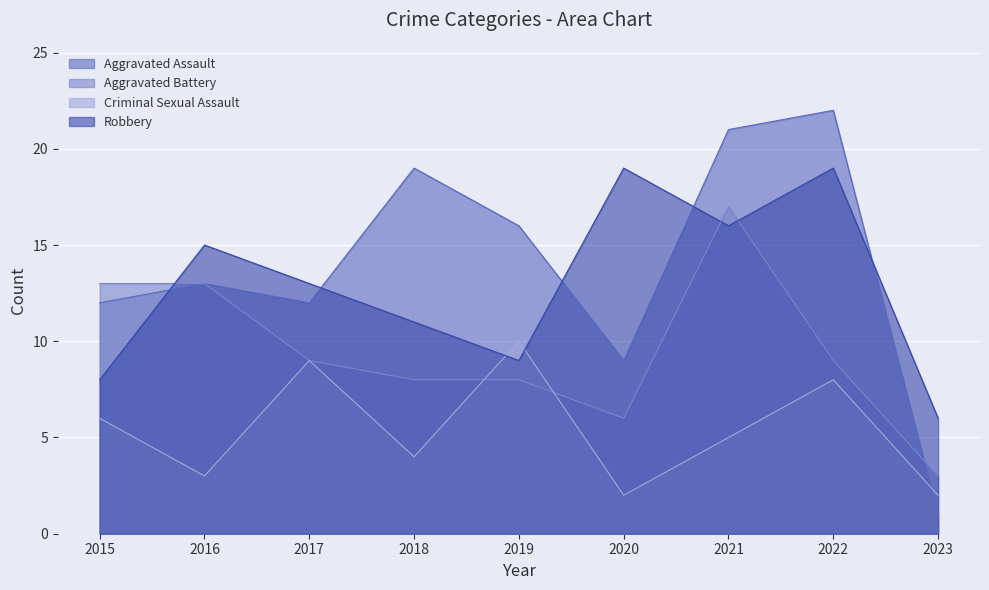

Is it true that Robbery equals 26 at 2016?

False